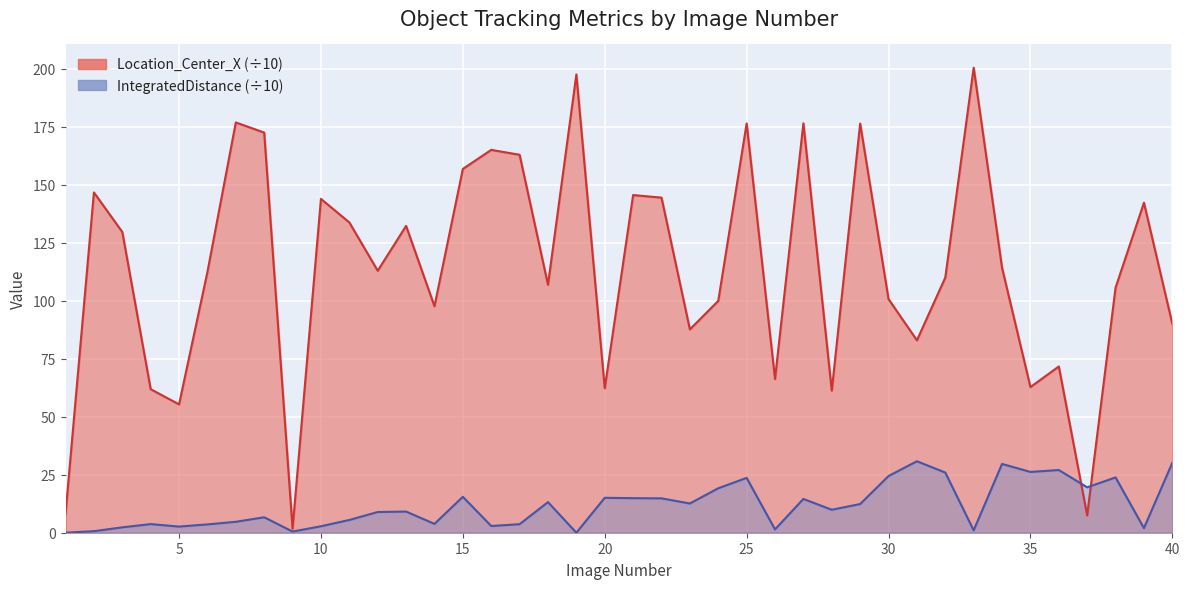

True or false: TrackObjects_IntegratedDistance_50 has a value of 12.6 at 23.

True